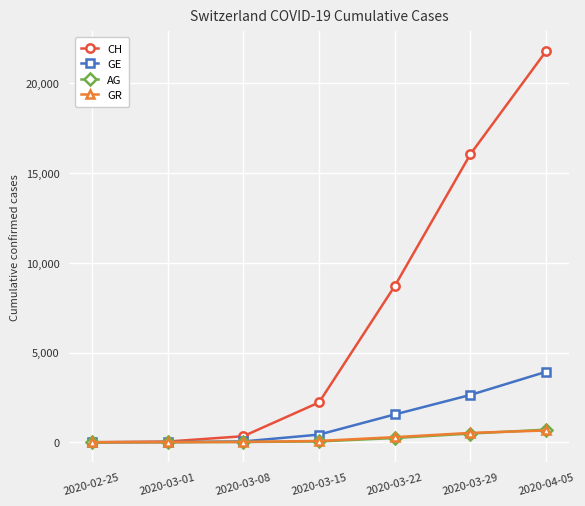

What is the difference between the CH values at 2020-03-01 and 2020-03-15?

2181